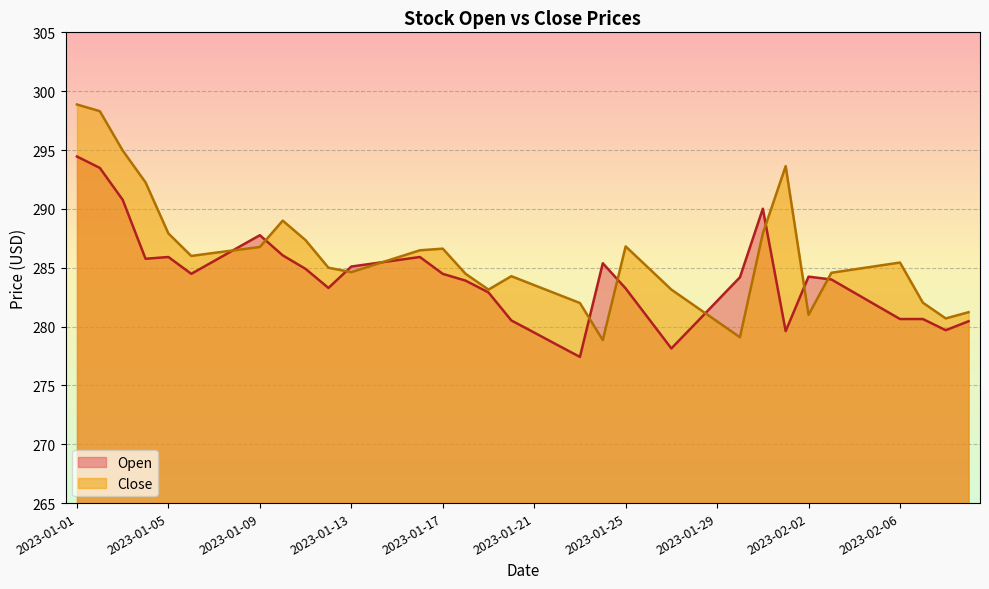

The Open series shows 76.4 at 2023-02-02. True or false?

False